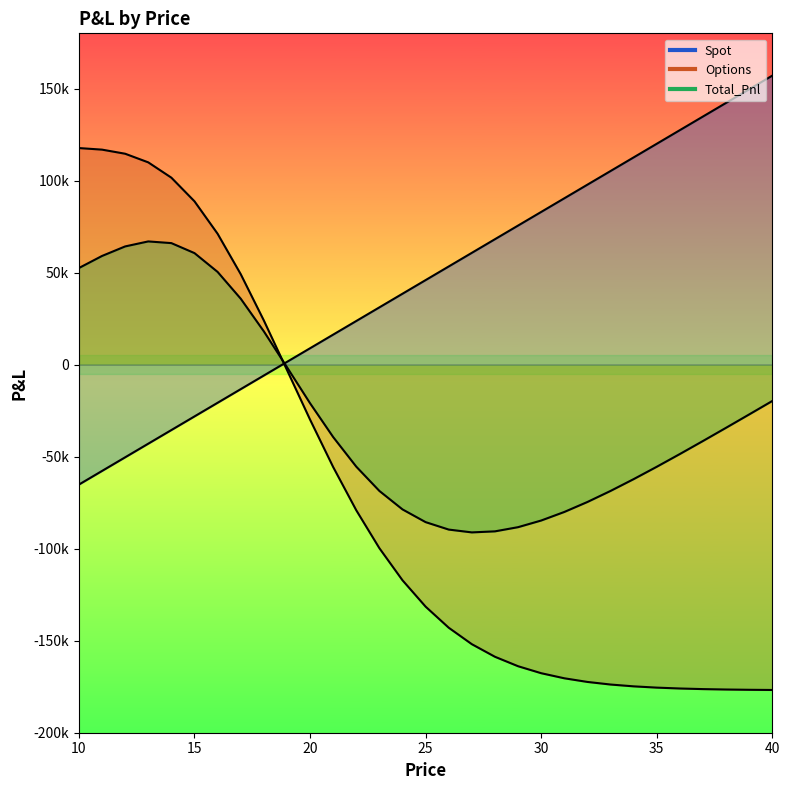

What is the difference between the highest and lowest values at 33?

278989.5